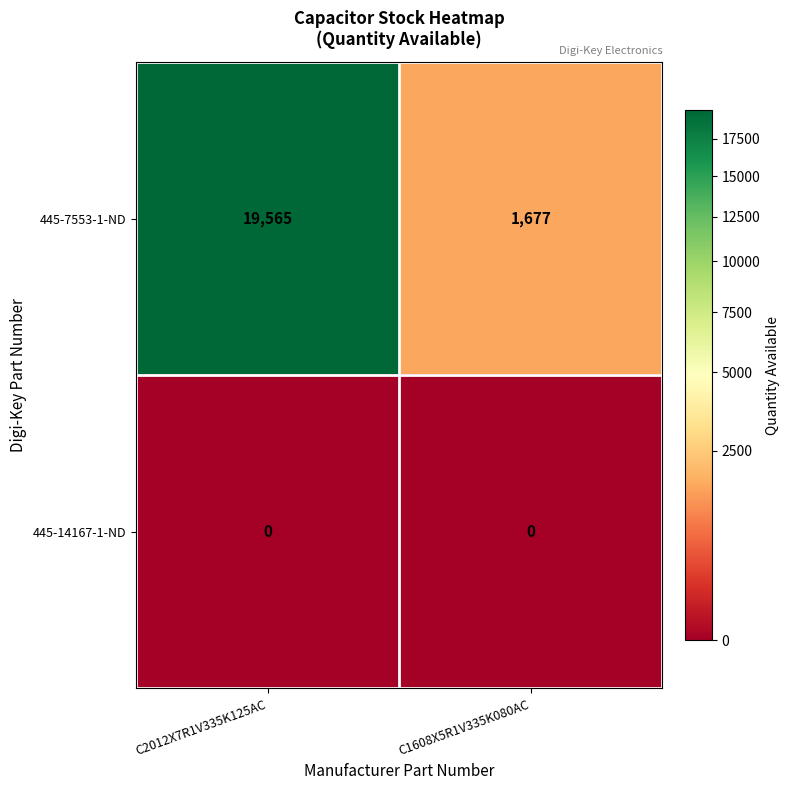

Read the 445-7553-1-ND value at C1608X5R1V335K080AC, to the nearest 100.

1700